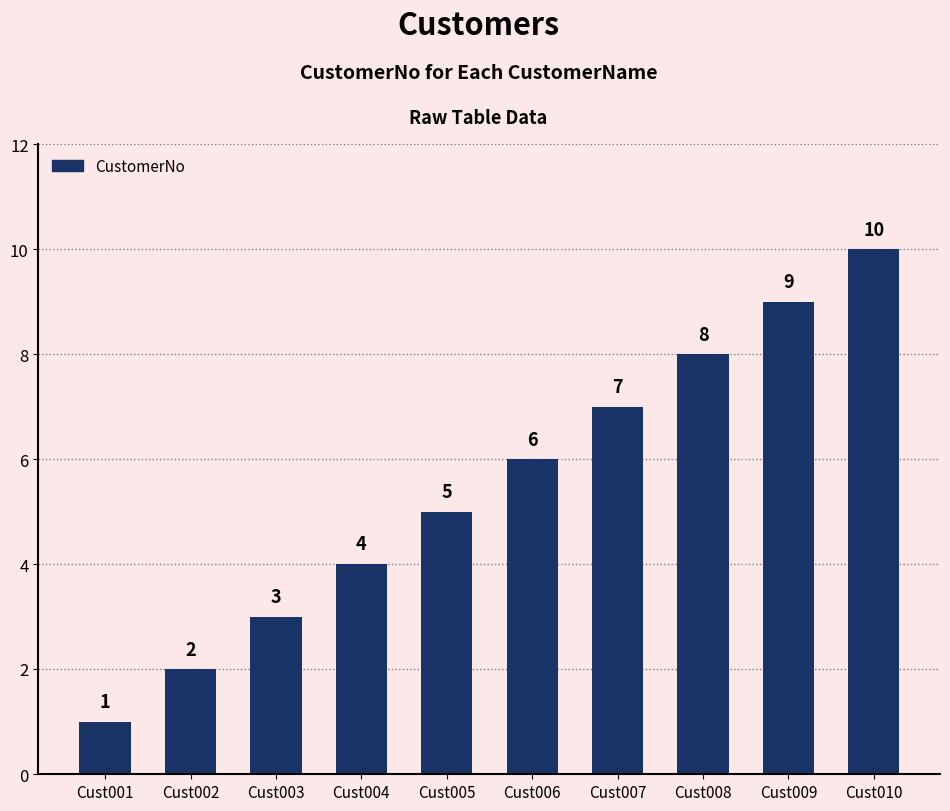

Reading left to right, list all the values displayed in this chart.

1	2	3	4	5	6	7	8	9	10